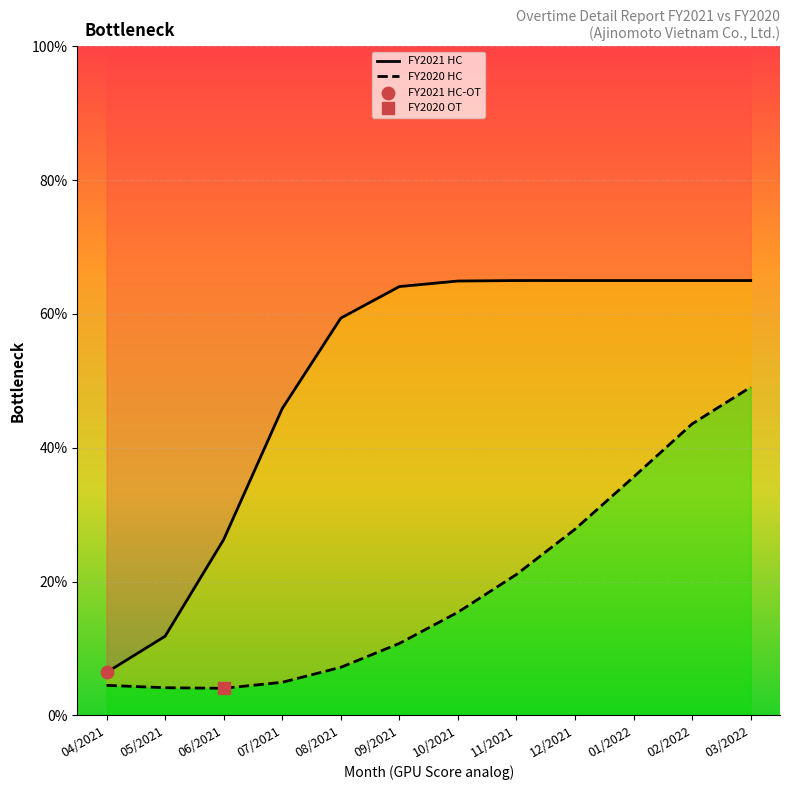

Which series contains the highest Y value?

FY2021 HC